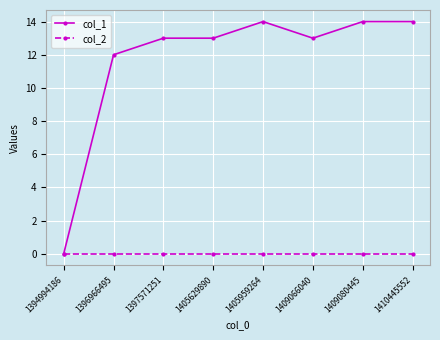

Is it true that col_2 equals 0 at 1405959264?

True